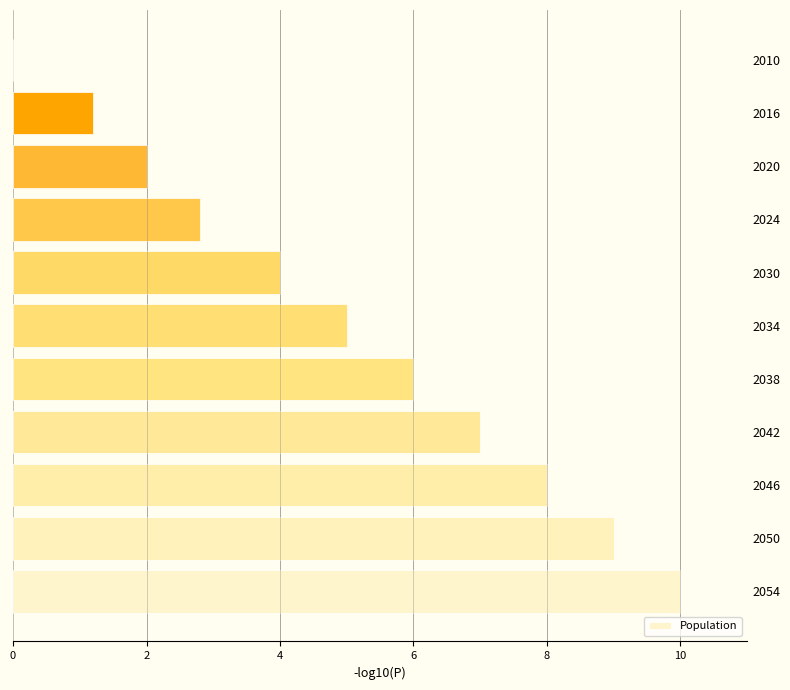

The chart shows a value of 4.0 at 2030. True or false?

True